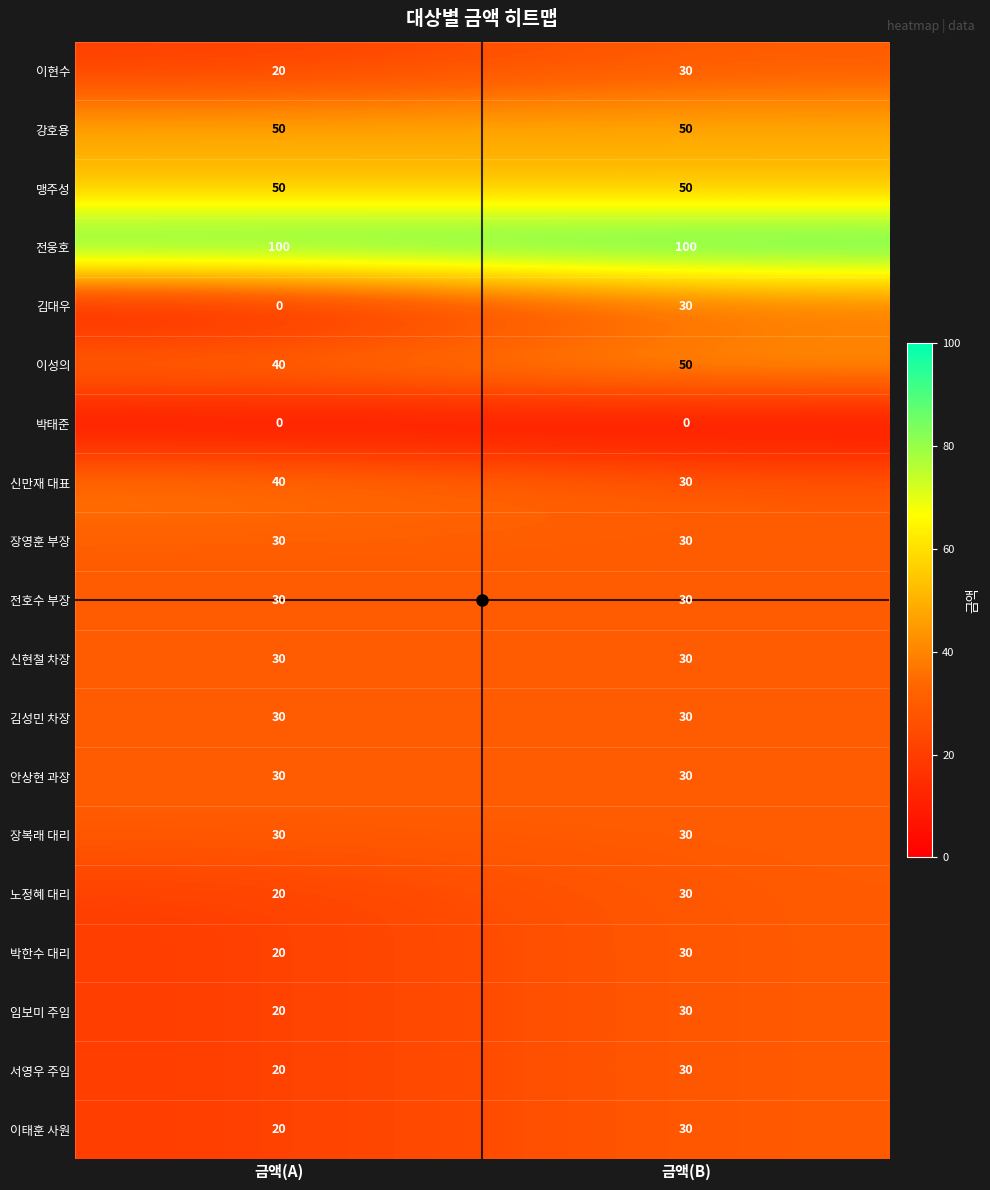

The 안상현 과장 series shows 30 at 금액(A). True or false?

True